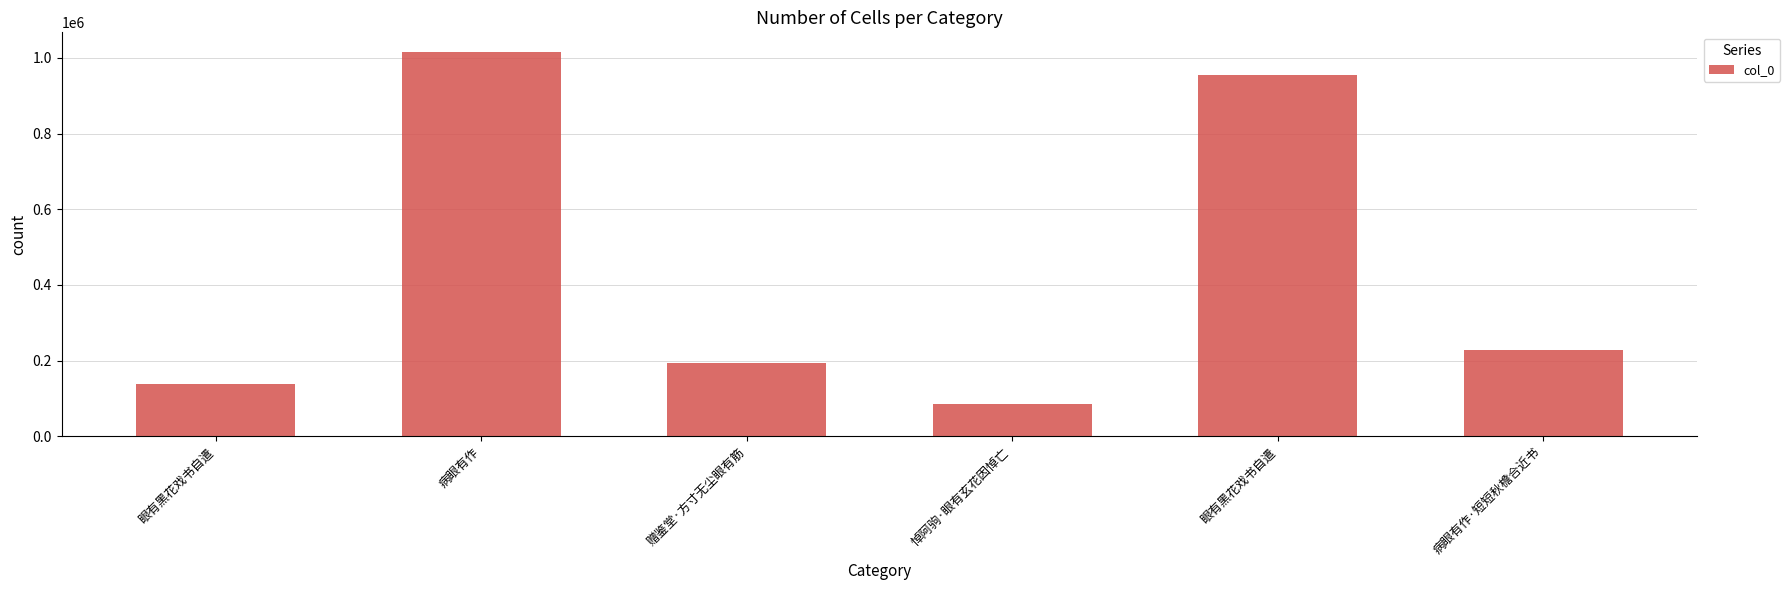

What is the value of the 1st bar from the left?

137982